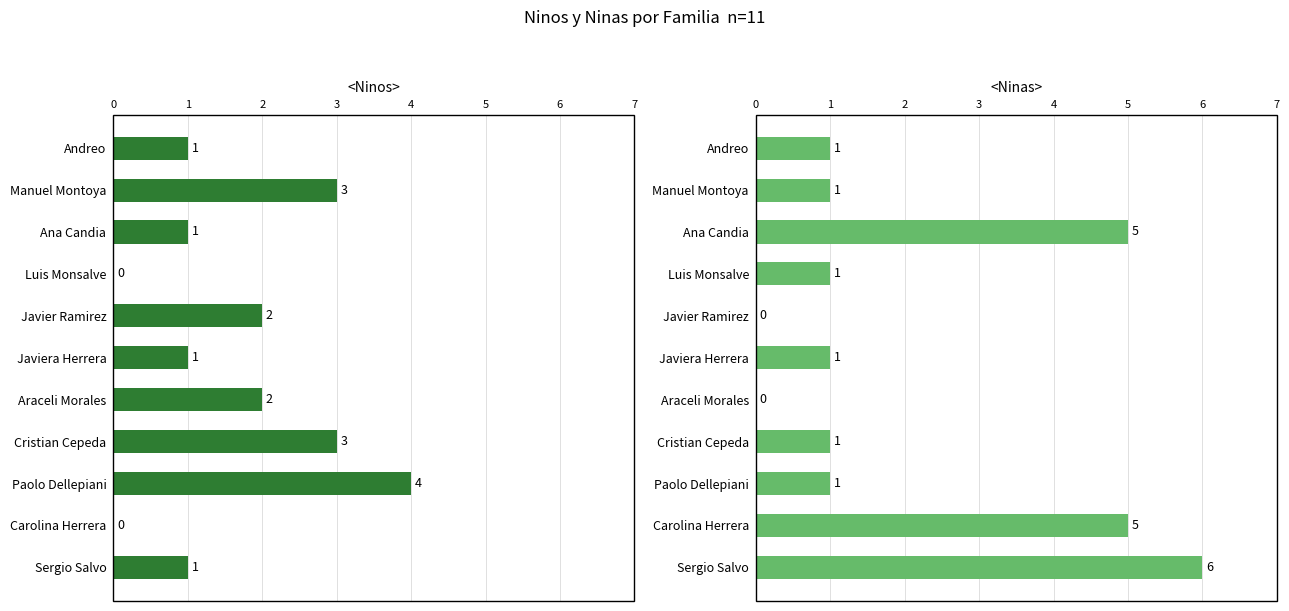

True or false: <Ninos> has a value of 5 at Manuel Montoya.

False